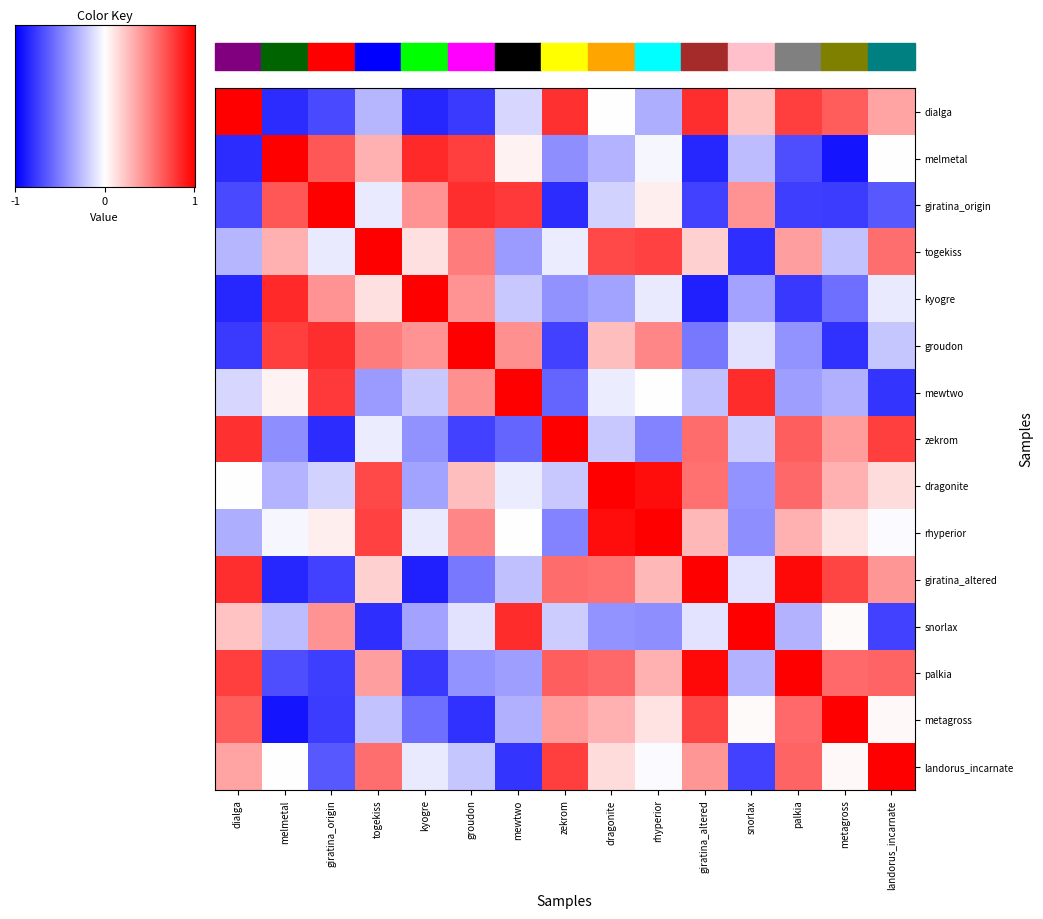

Rank the series by their maximum value, from highest to lowest.

landorus_incarnate, metagross, giratina_origin, kyogre, snorlax, melmetal, zekrom, dragonite, giratina_altered, palkia, rhyperior, groudon, mewtwo, togekiss, dialga